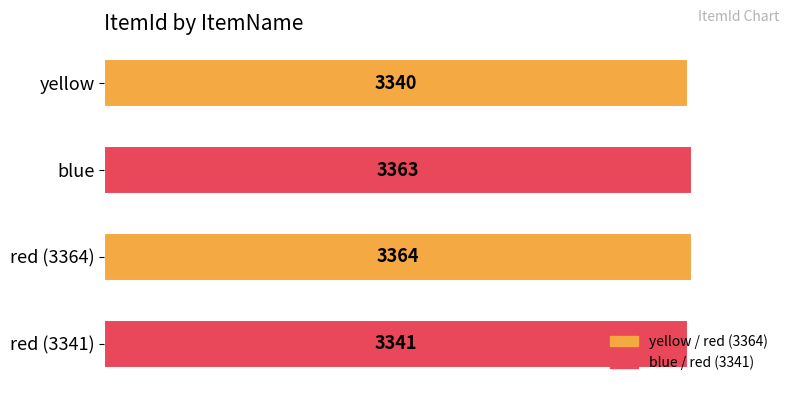

Rank the categories by value from highest to lowest.

red (3364), blue, red (3341), yellow